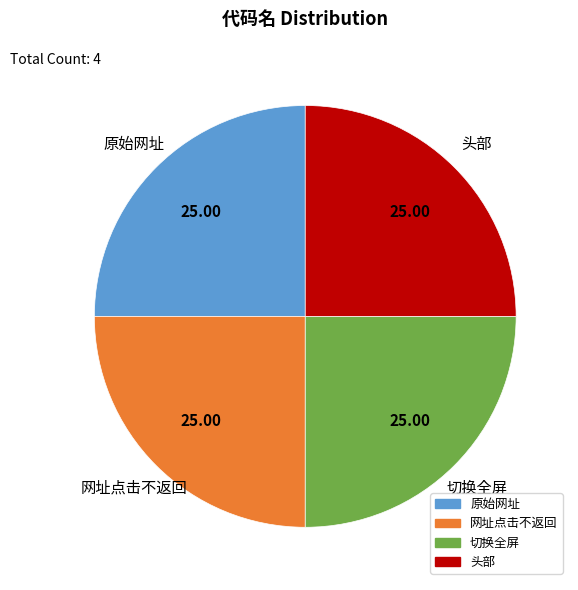

Is there any slice that represents more than half of the pie?

No